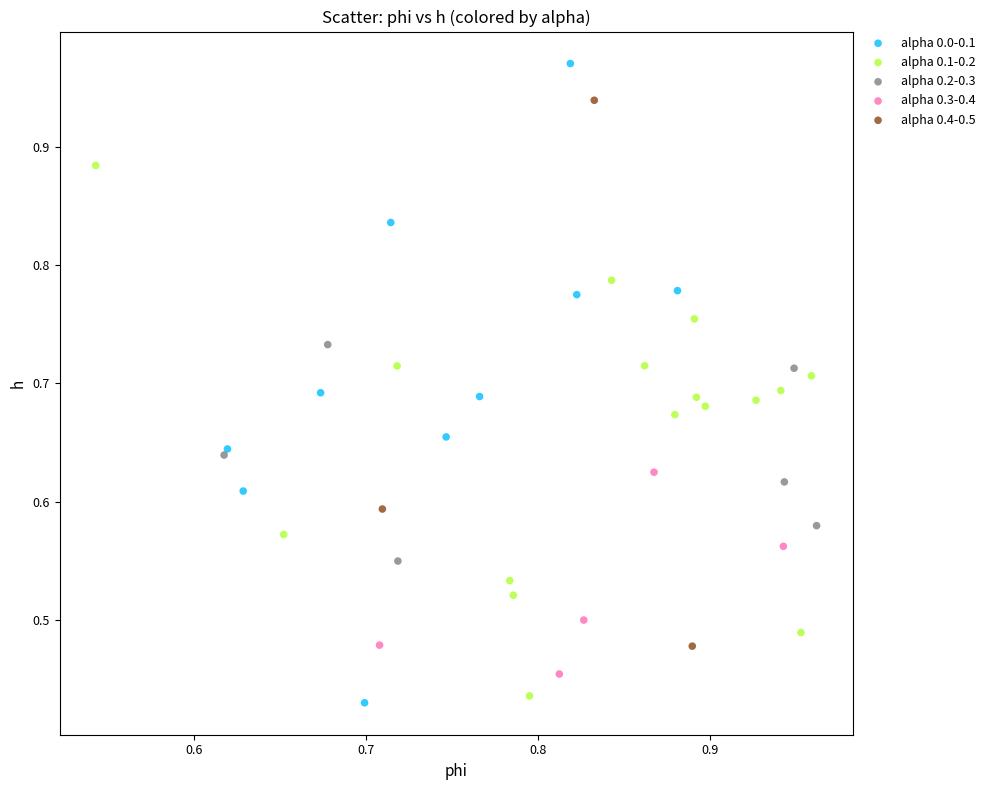

Which series contains the highest Y value?

alpha 0.0-0.1